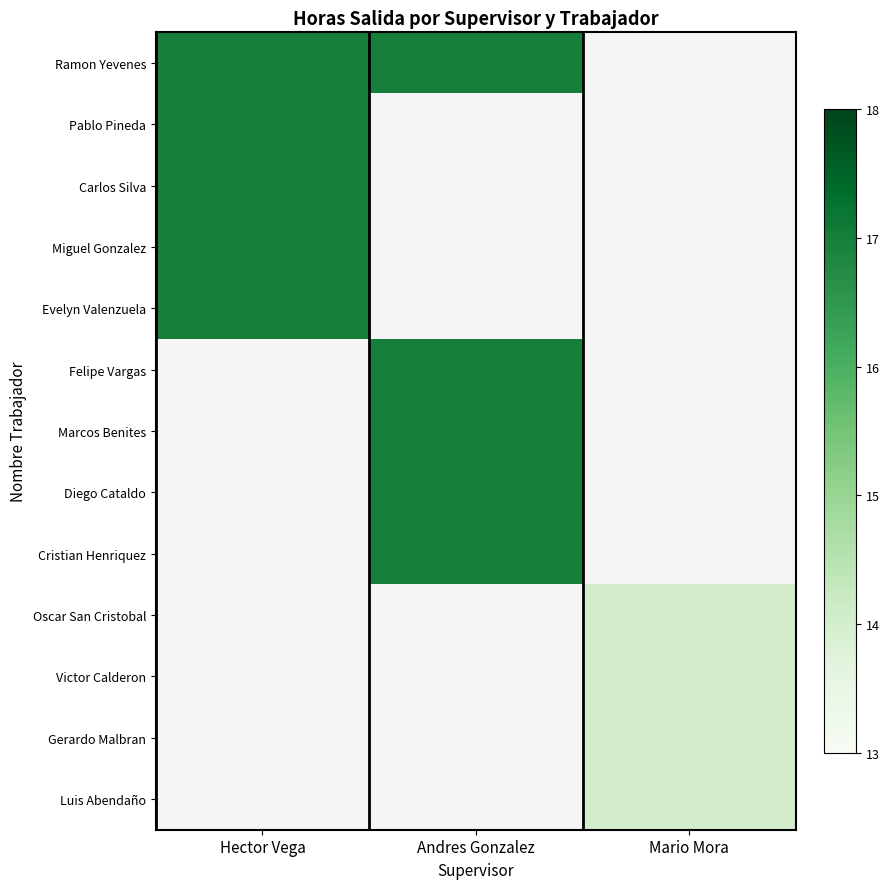

At how many categories does at least one series exceed 15?

2